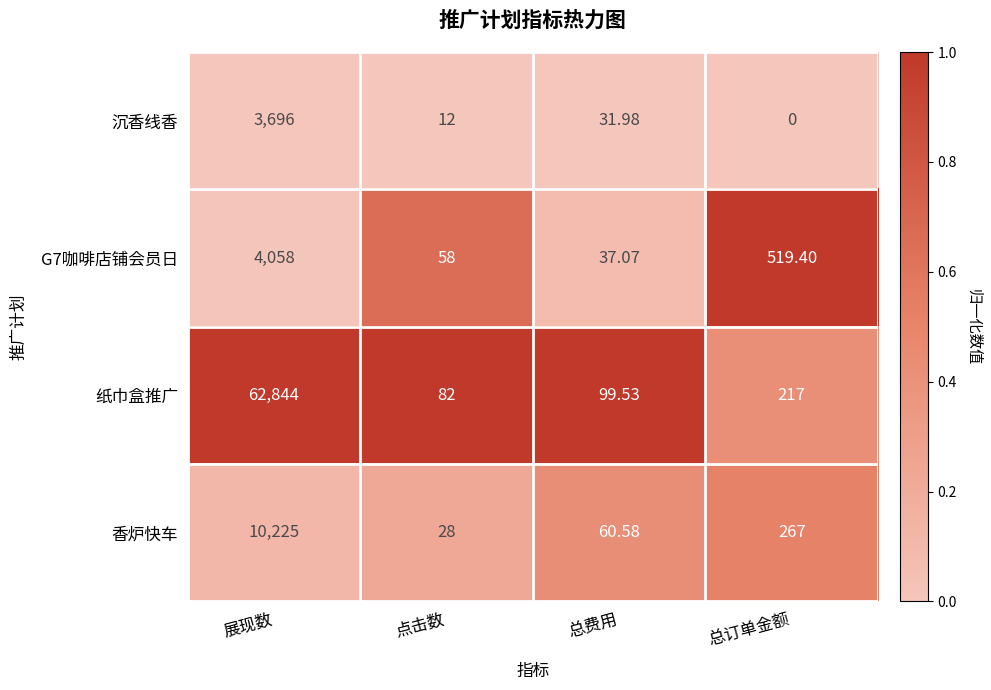

Rank the categories by 沉香线香 value from highest to lowest.

展现数, 总费用, 点击数, 总订单金额